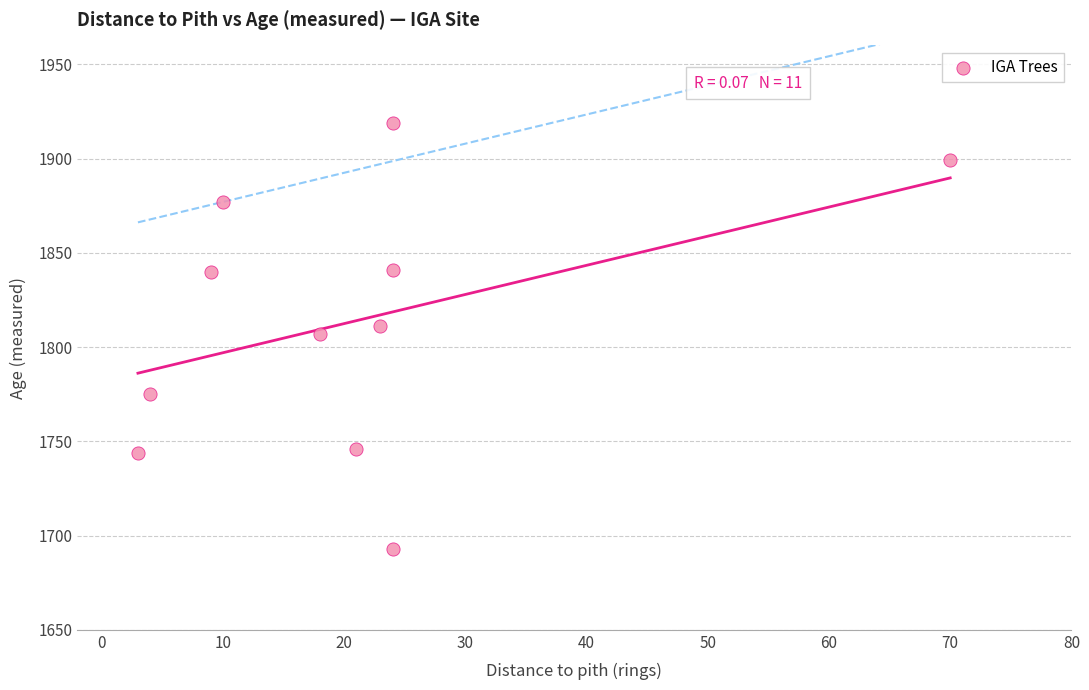

What is the average X value?

21